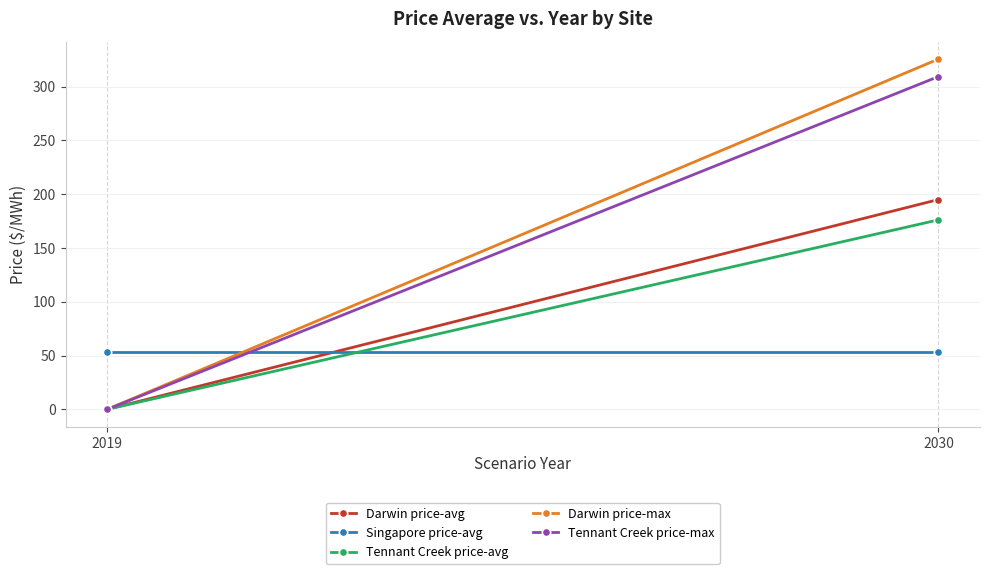

Reading left to right, transcribe all the data shown in this chart.

Darwin price-avg: 2019=0.0	2030=195.1
Singapore price-avg: 2019=53.7	2030=53.7
Tennant Creek price-avg: 2019=0.0	2030=176.2
Darwin price-max: 2019=0.0	2030=325.7
Tennant Creek price-max: 2019=0.0	2030=309.4